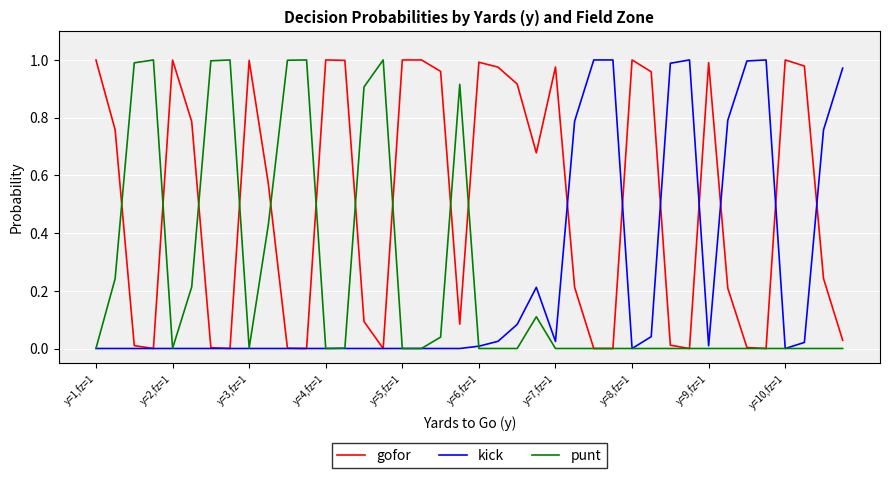

Which series has the largest total across all categories?

gofor